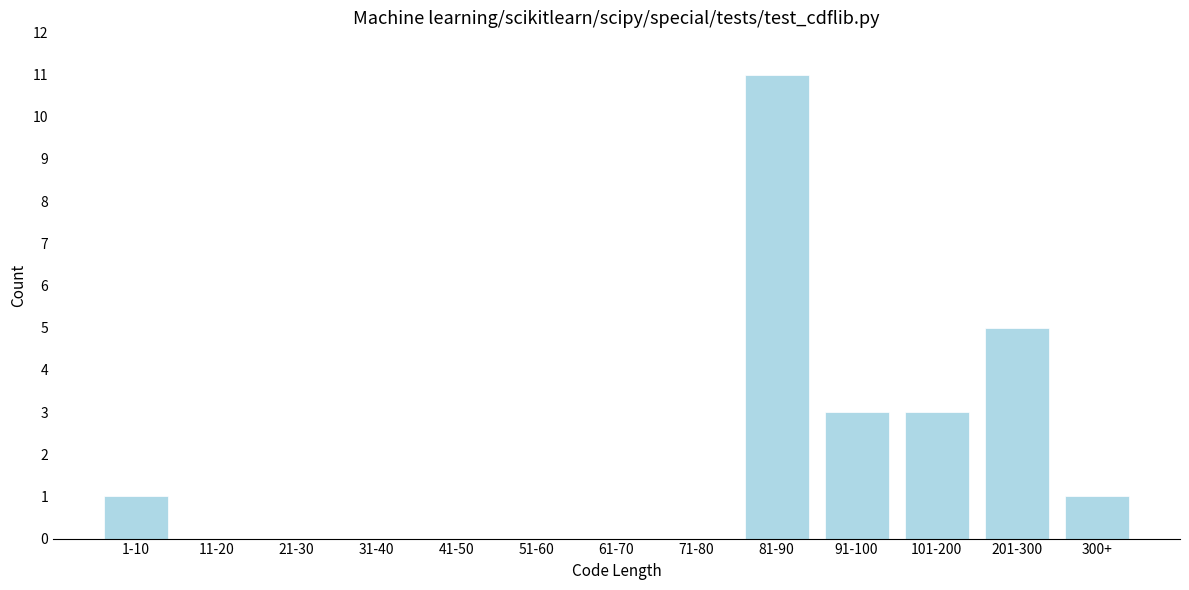

Reading left to right, extract all data points from this chart.

1-10=1	11-20=0	21-30=0	31-40=0	41-50=0	51-60=0	61-70=0	71-80=0	81-90=11	91-100=3	101-200=3	201-300=5	300+=1